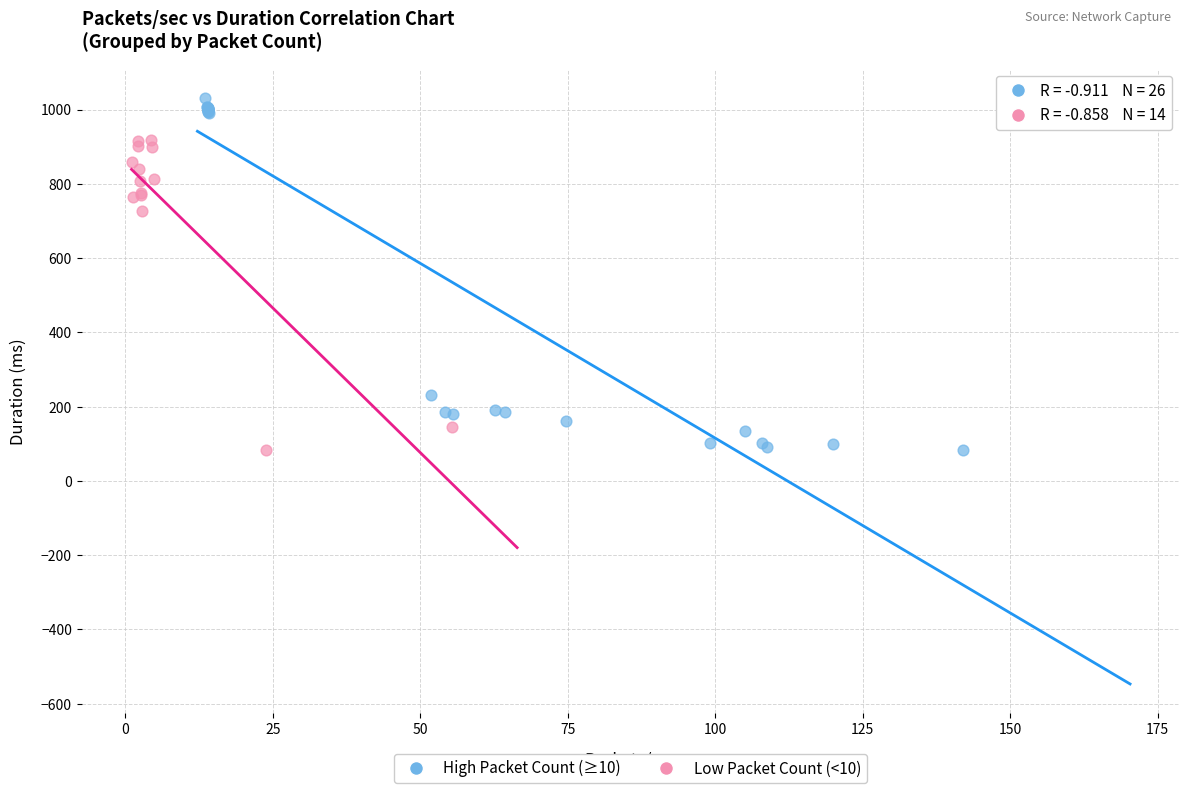

Which series has the widest spread of Y values?

High Packet Count (≥10)